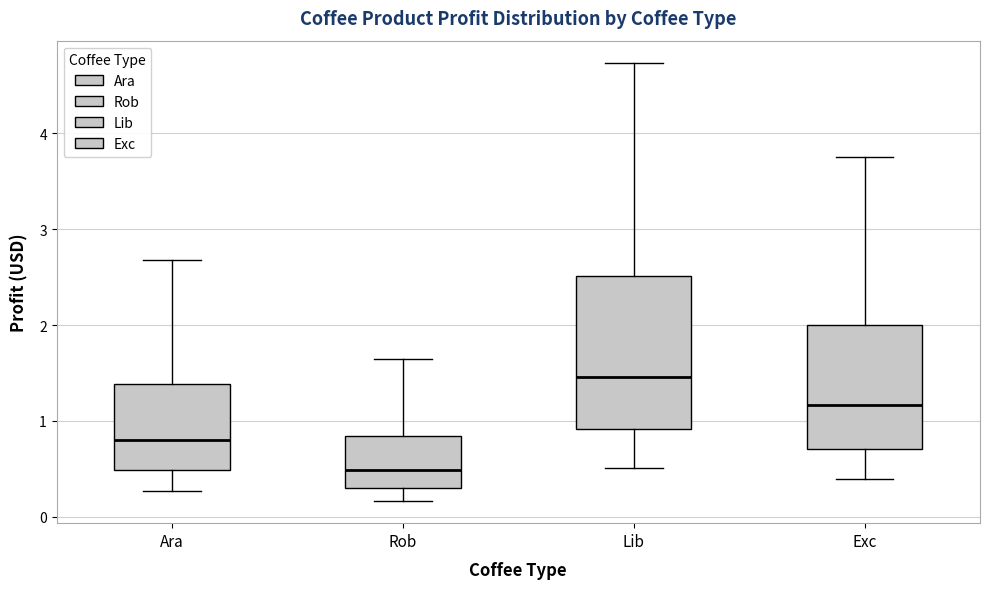

Reading left to right, transcribe this box plot: for each box, give where its median line is, the range the box spans, and where its two whiskers end, as read against the y-axis. The values are not printed on the chart, so give them approximately, as read against the axis.

Ara: median 0.8, box 0.5 to 1.4, whiskers 0.3 to 2.7
Rob: median 0.5, box 0.3 to 0.8, whiskers 0.2 to 1.6
Lib: median 1.5, box 0.9 to 2.5, whiskers 0.5 to 4.7
Exc: median 1.2, box 0.7 to 2.0, whiskers 0.4 to 3.8